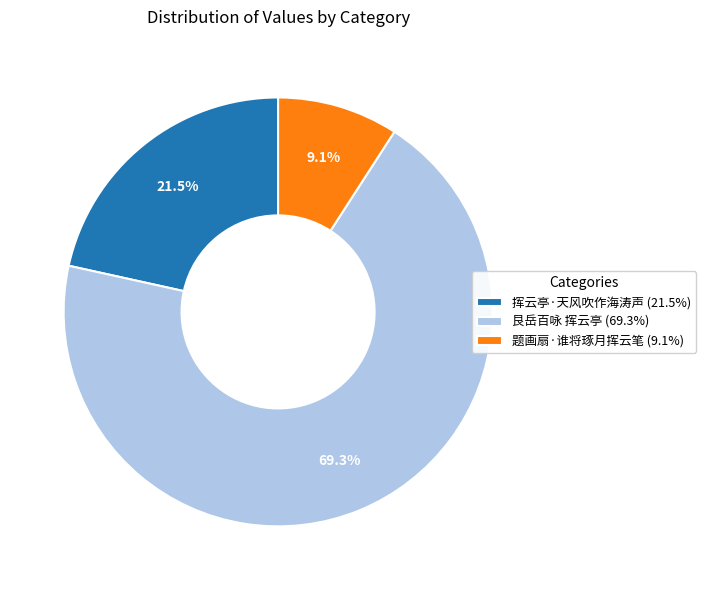

Between 题画扇·谁将琢月挥云笔 and 艮岳百咏 挥云亭, which is larger?

艮岳百咏 挥云亭